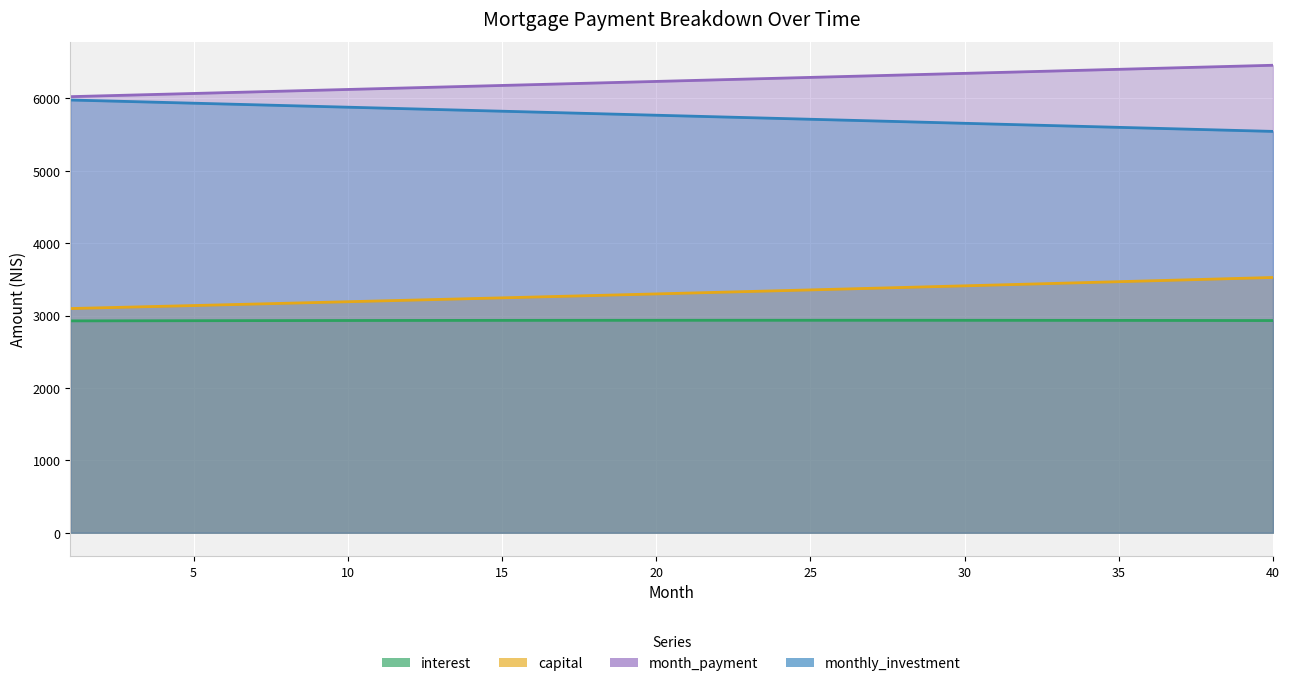

Count the number of categories in the chart.

40